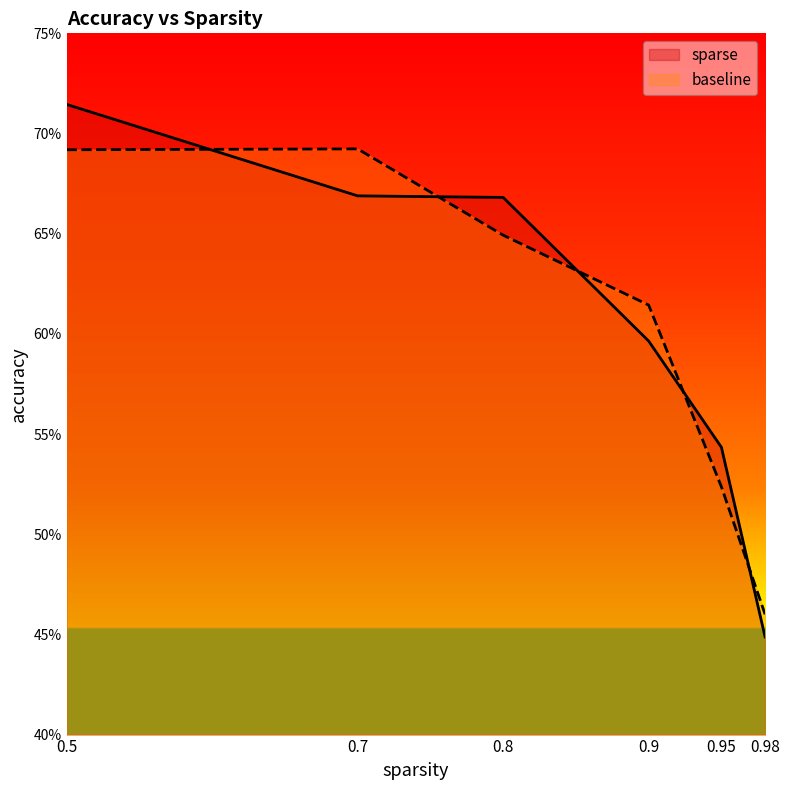

List the series in order of their peak value, lowest first.

baseline, sparse